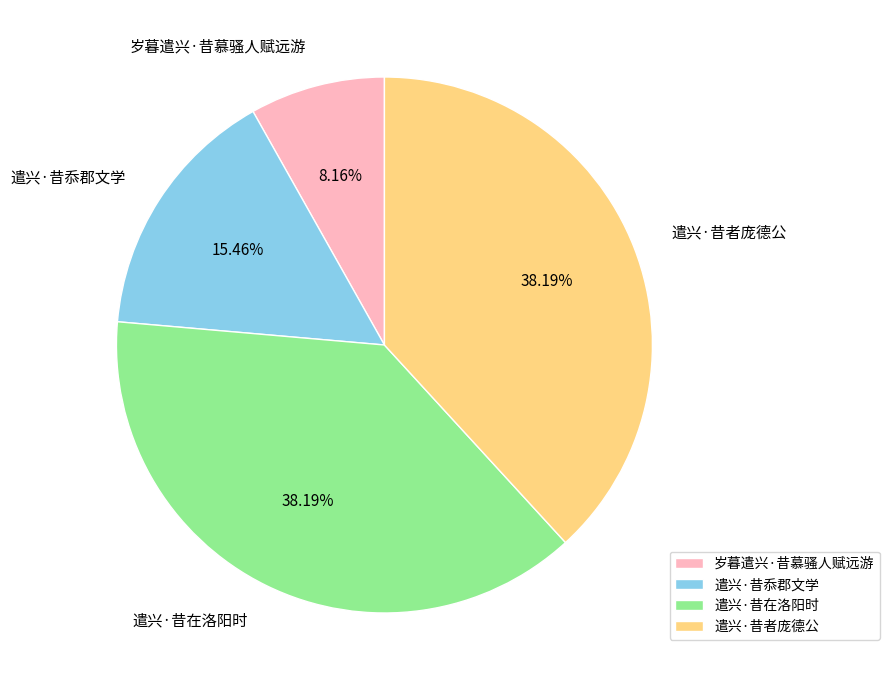

Between 遣兴·昔忝郡文学 and 岁暮遣兴·昔慕骚人赋远游, which is larger?

遣兴·昔忝郡文学